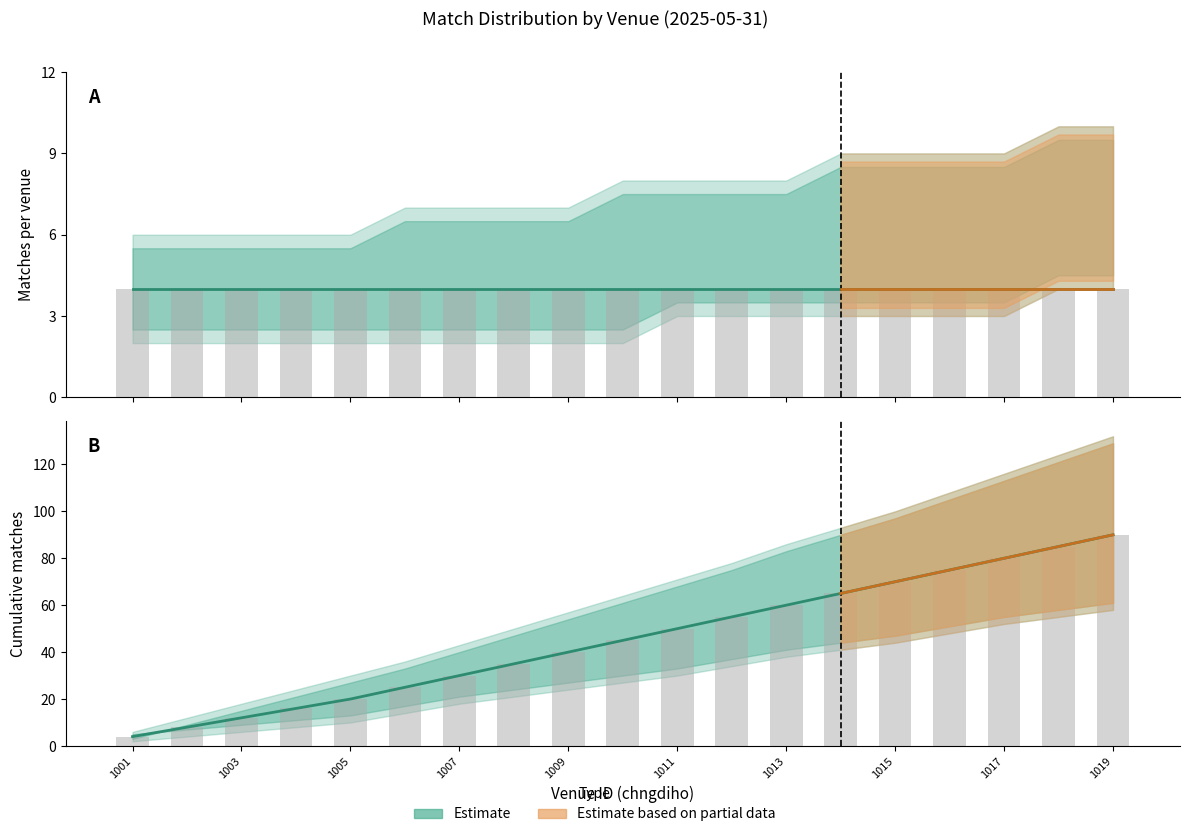

What is the greatest value displayed?

90